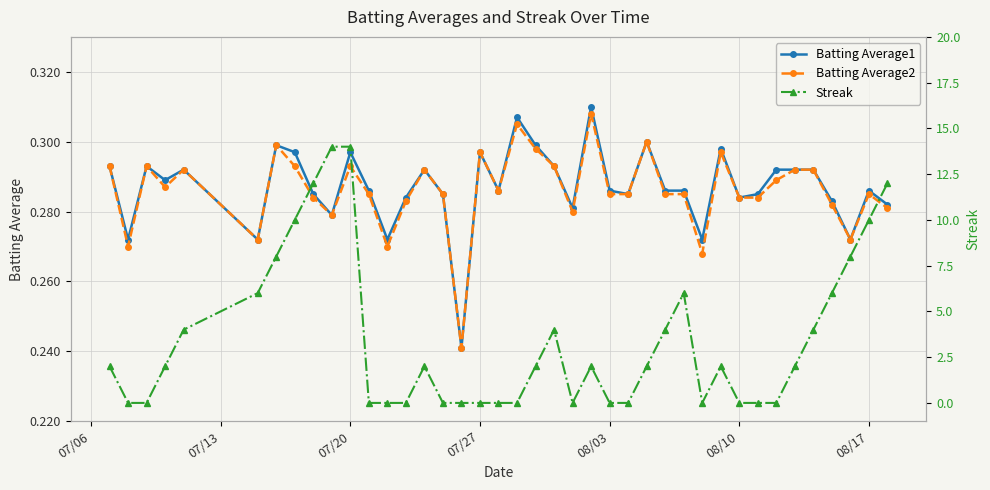

True or false: Batting Average2 has more than 2 interior local peaks.

True